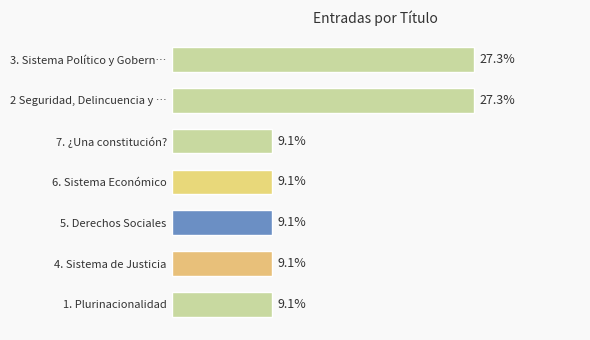

What is the label of the 2nd bar from the bottom?

4. Sistema de Justicia